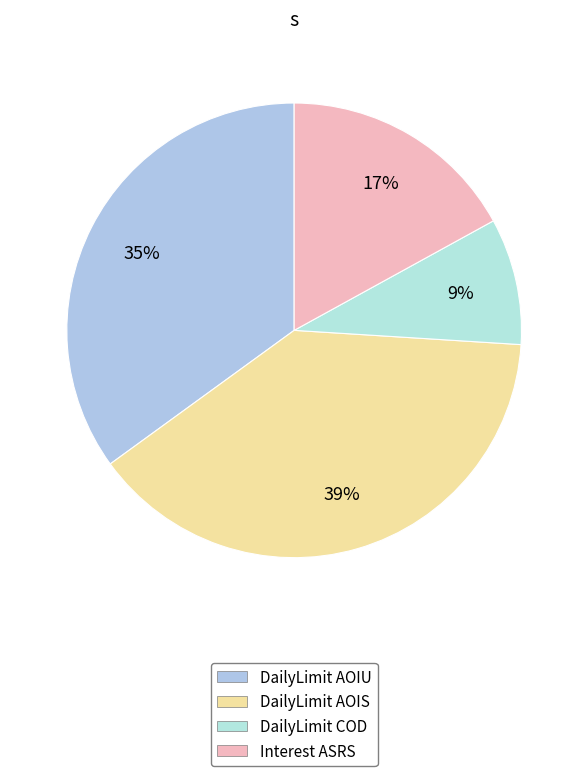

Count the number of slices in the pie.

4